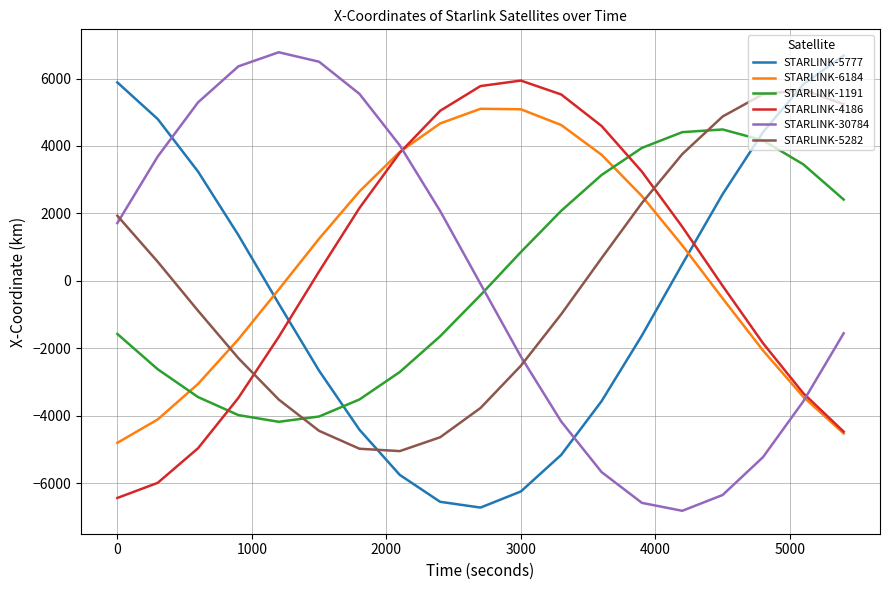

How many interior local valleys does the STARLINK-5282 series have?

1